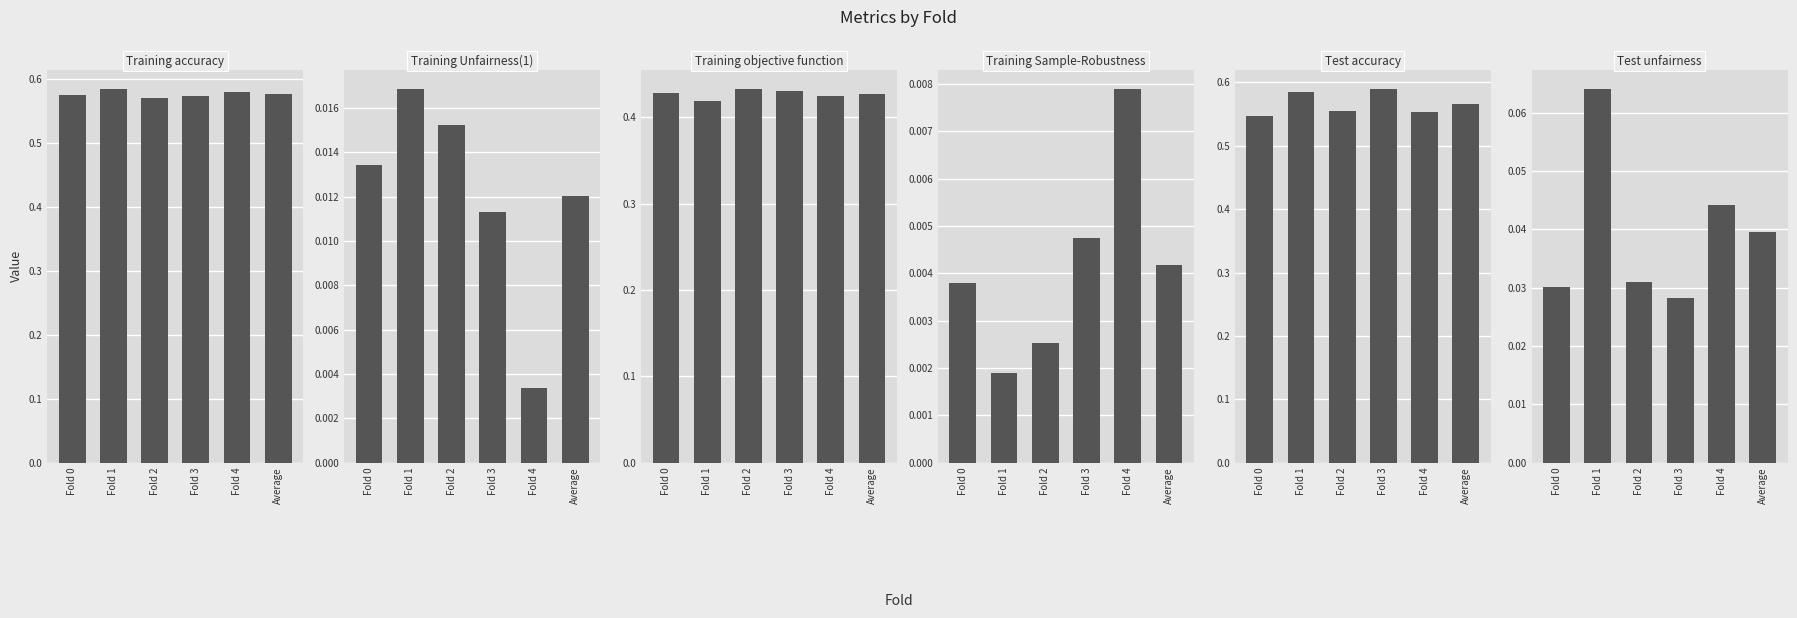

Which category has the lowest value in the Training Unfairness(1) series?

Fold 4